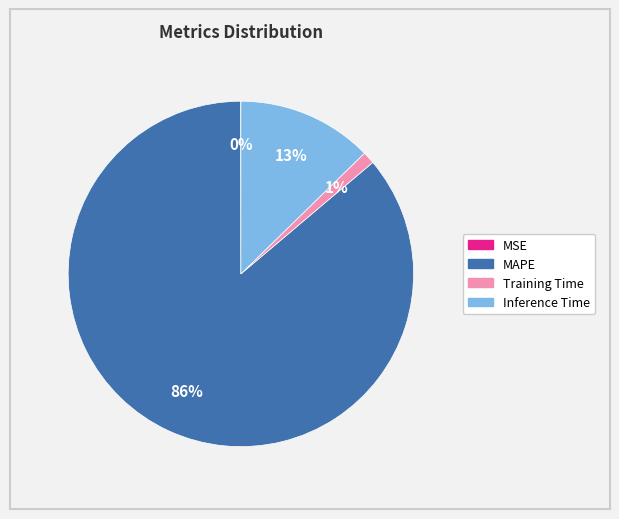

To the nearest percent, what is the difference between the largest and smallest slice percentages?

86%